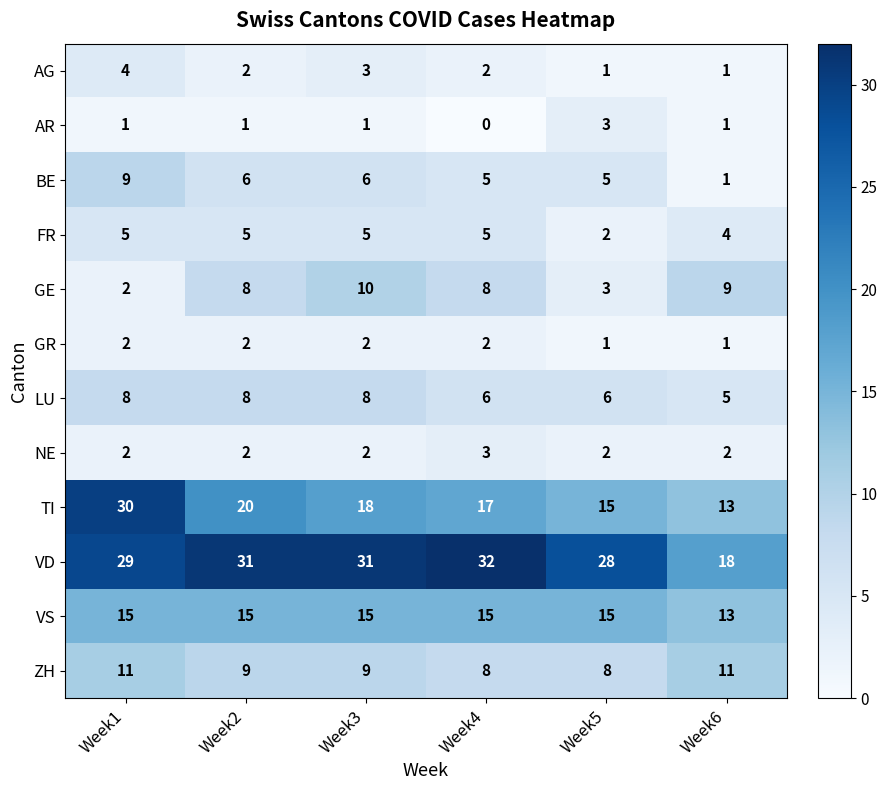

Is it true that GE equals 15 at Week3?

False